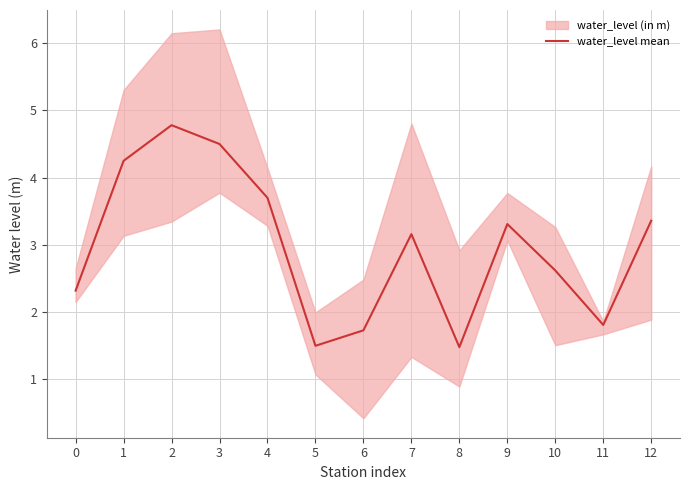

True or false: the data shows 6.6 at 3.

False